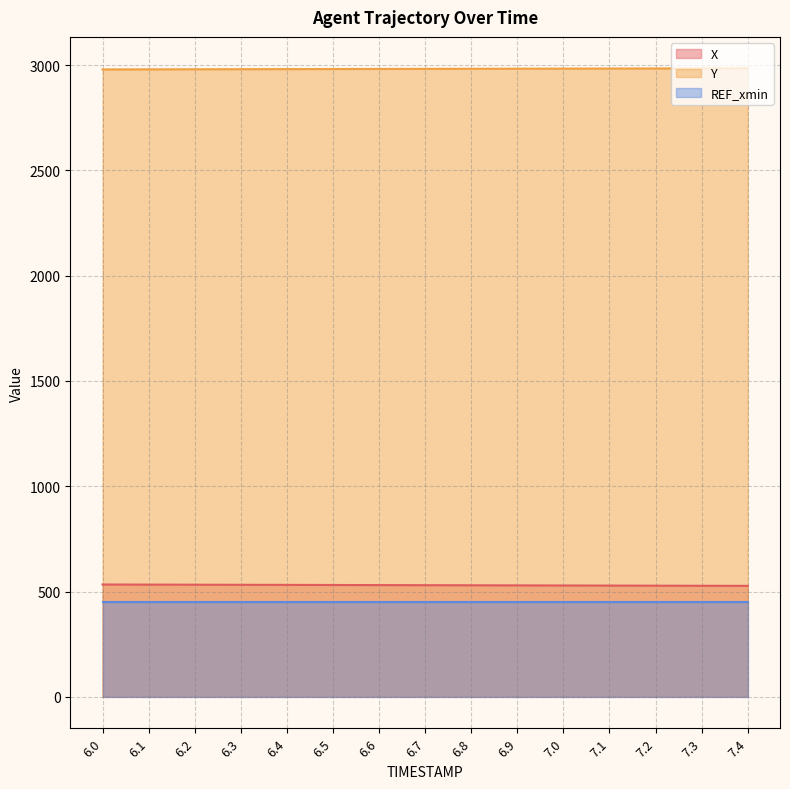

Between 6.1 and 7.0, which is larger?

6.1